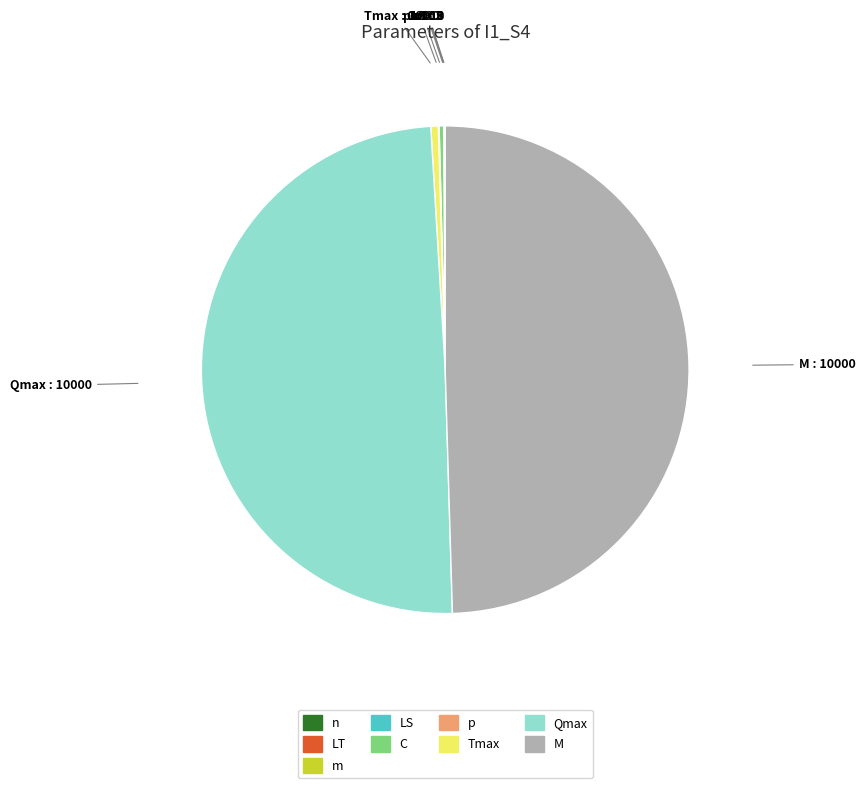

What is the total percentage of m and M?

49.5%